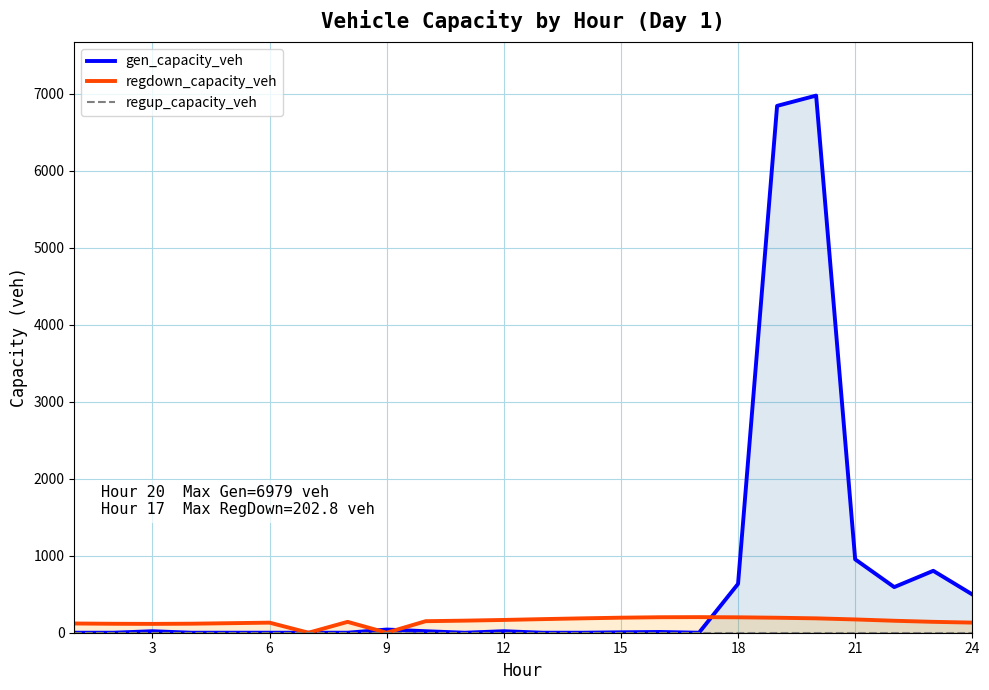

How many values in the gen_capacity_veh series are below 9?

12